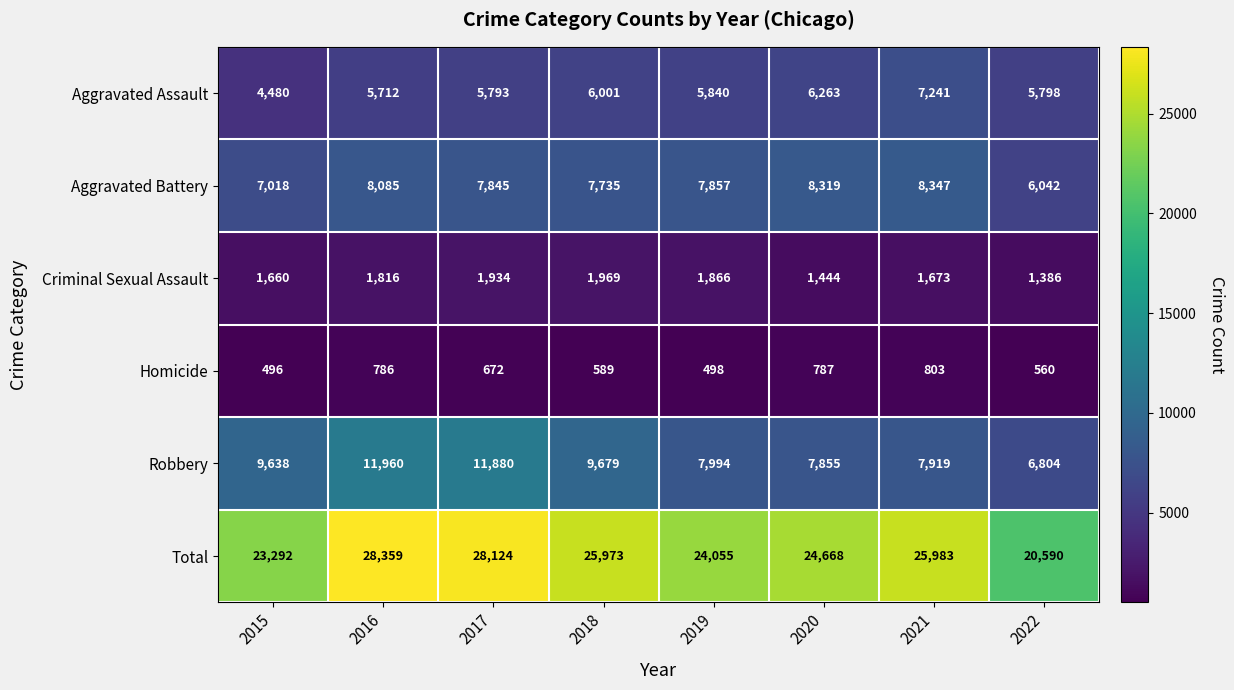

Which series has the largest total across all categories?

Total